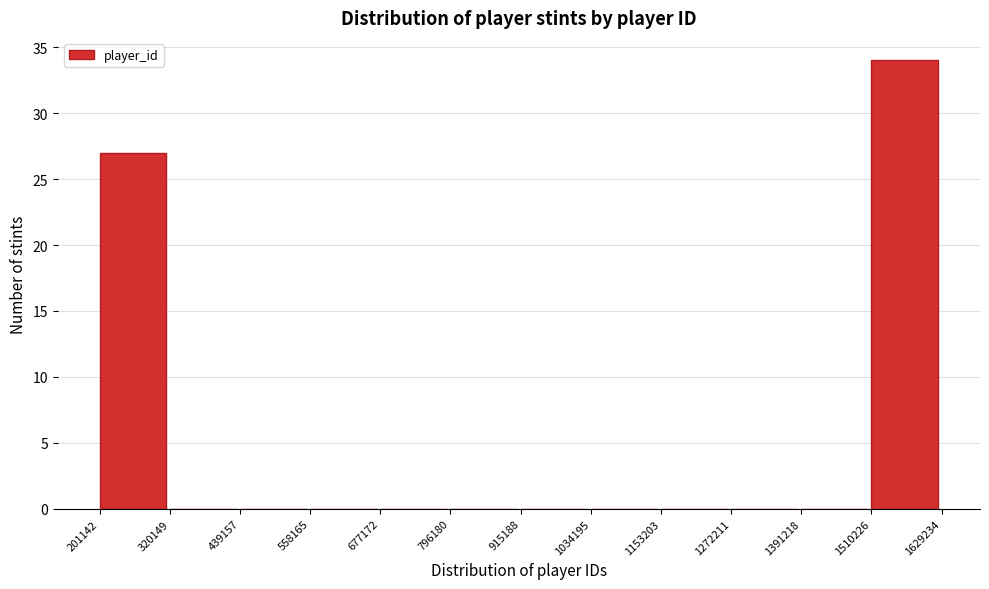

Reading left to right, list every bar in this chart as the range it spans on the x-axis followed by its height. The values are not printed on the chart, so give them approximately, as read against the axis.

201142 to 320149: 27
320149 to 439157: 0
439157 to 558165: 0
558165 to 677172: 0
677172 to 796180: 0
796180 to 915188: 0
915188 to 1034195: 0
1034195 to 1153203: 0
1153203 to 1272211: 0
1272211 to 1391218: 0
1391218 to 1510226: 0
1510226 to 1629234: 34